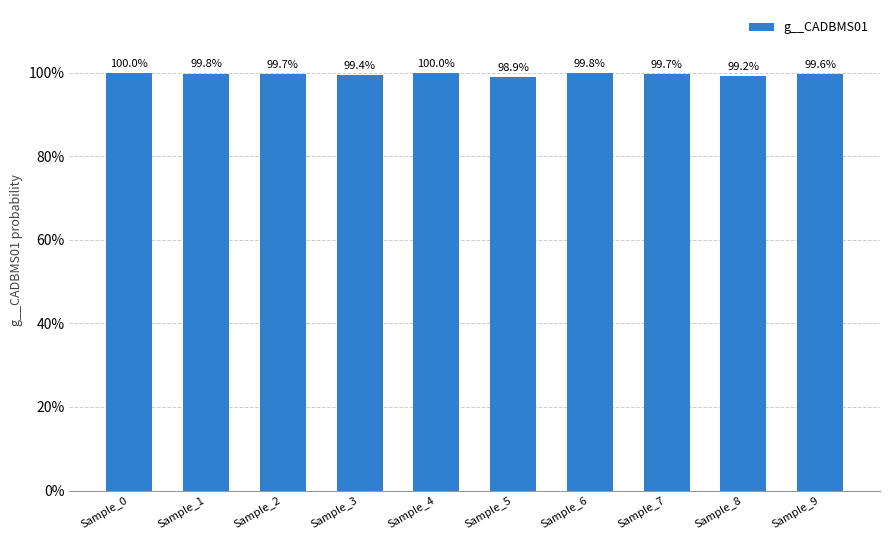

What is the value of the 5th bar from the left?

1.0